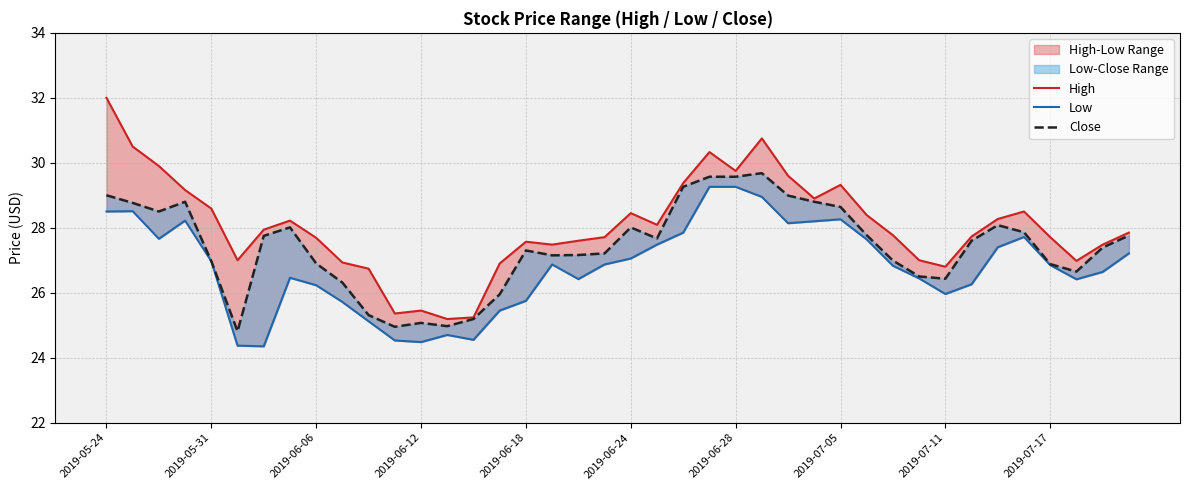

What is the average value of the Low series?

26.8